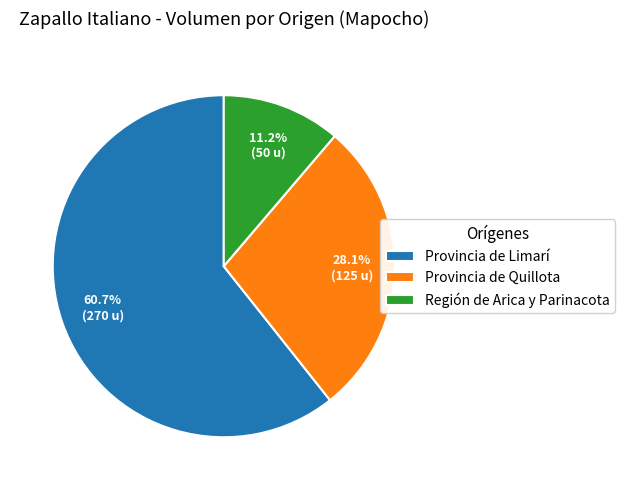

Approximately how many times larger is the value at Provincia de Limarí compared to Provincia de Quillota?

2.2